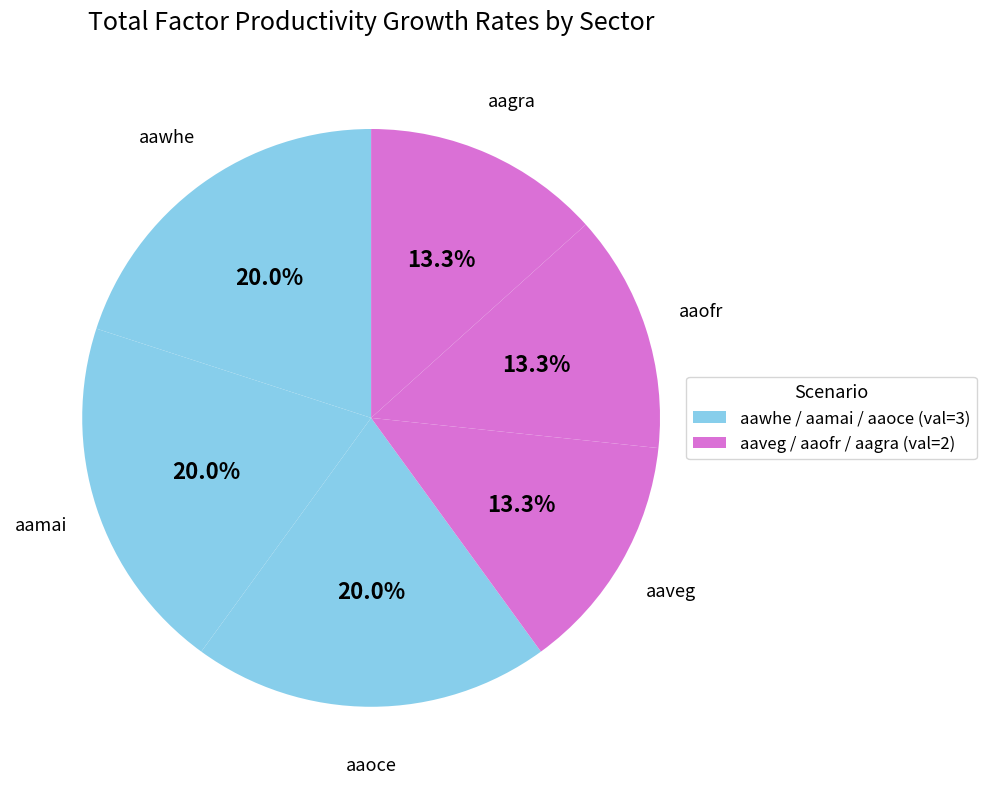

What percentage is NOT represented by aaveg?

86.7%